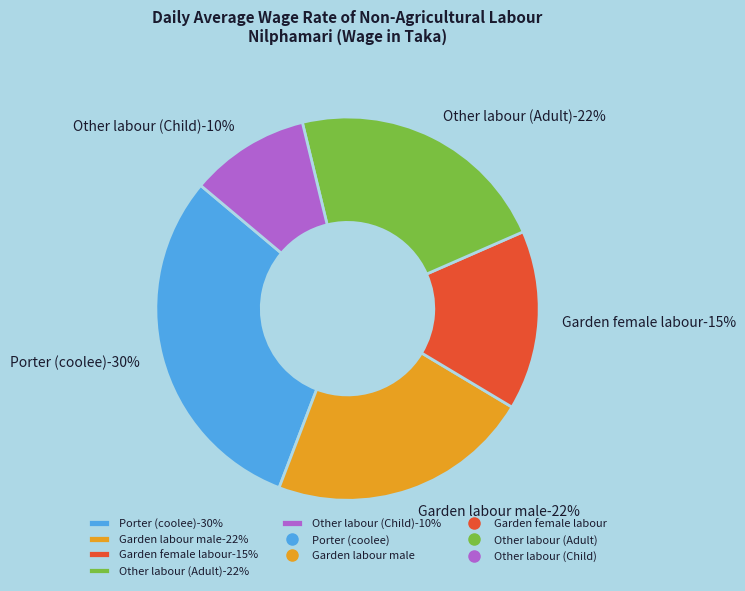

What is the change in value from Other labour (Adult) to Other labour (Child)?

-120